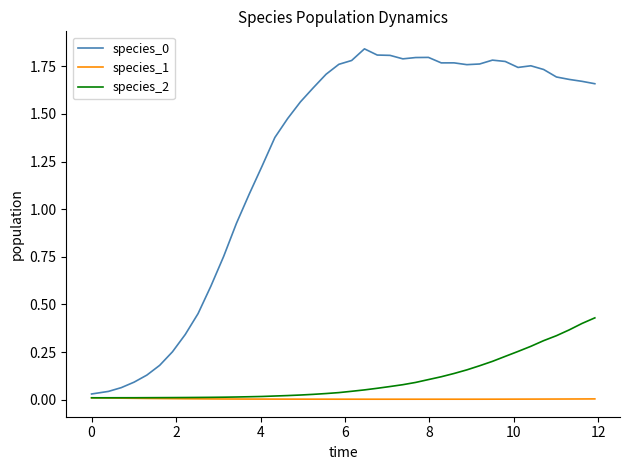

How many lines are shown in the chart?

3